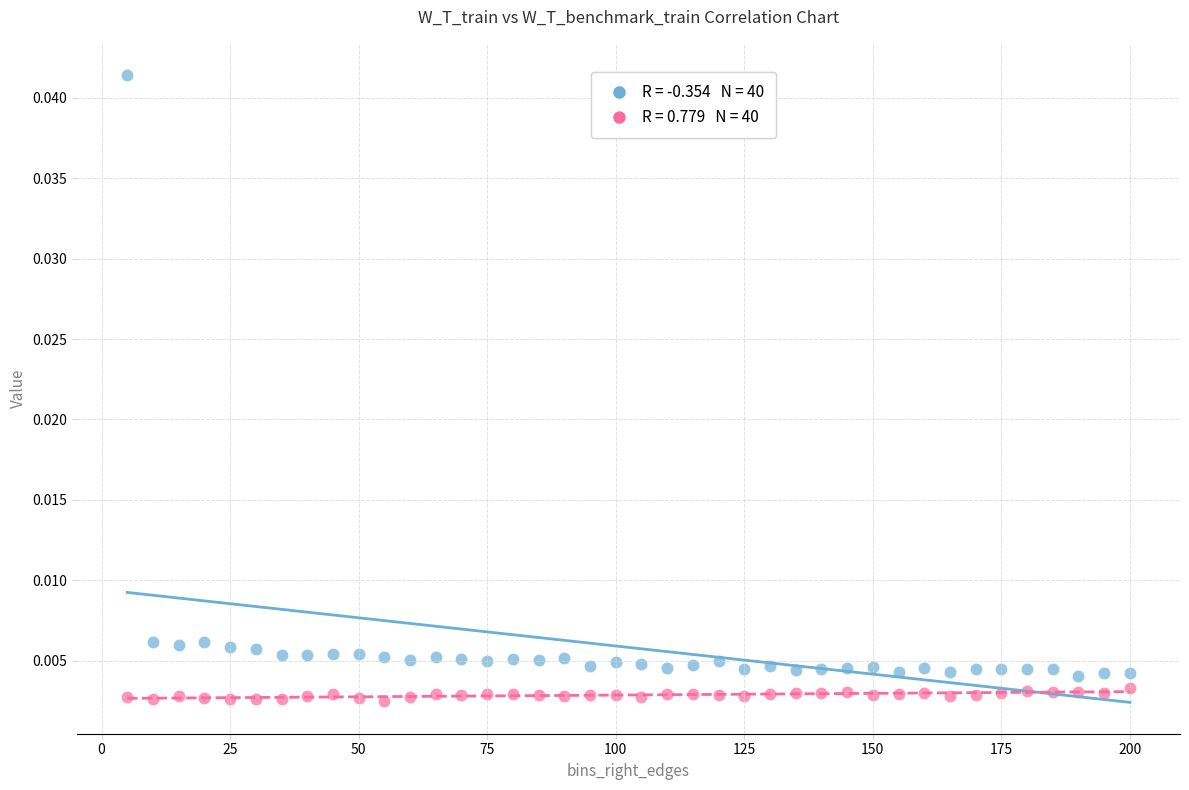

Across all data points, what is the range of X values (max minus min)?

195.0